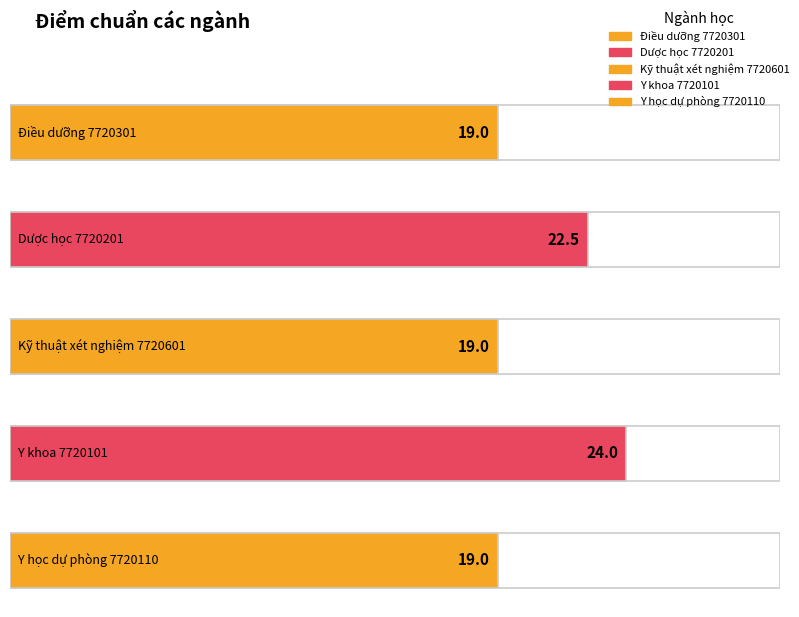

What is the sum of all values?

103.5